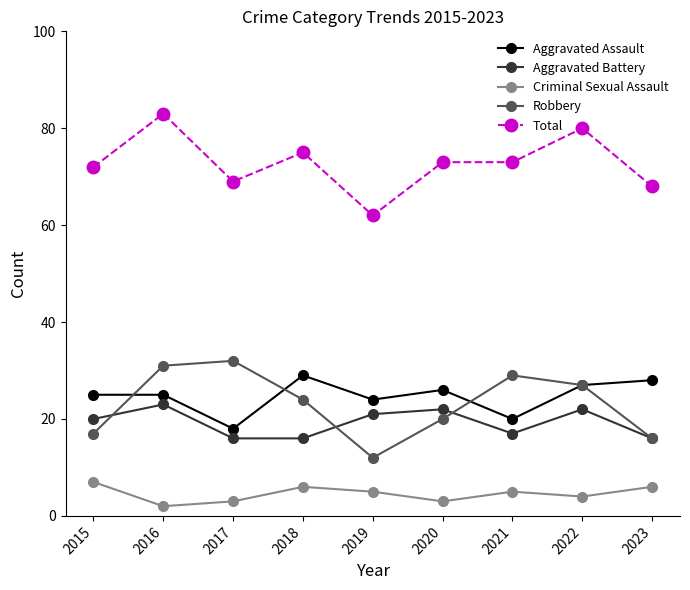

What is the sum of all Aggravated Assault values?

222